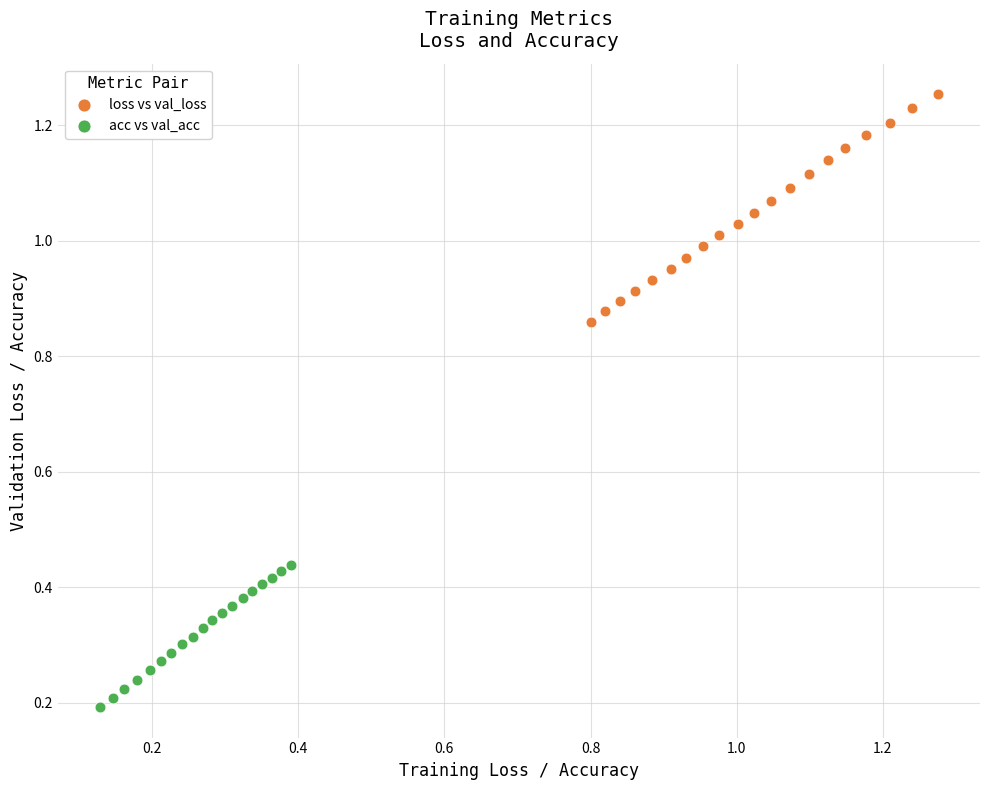

Which series has the widest spread of Y values?

loss vs val_loss